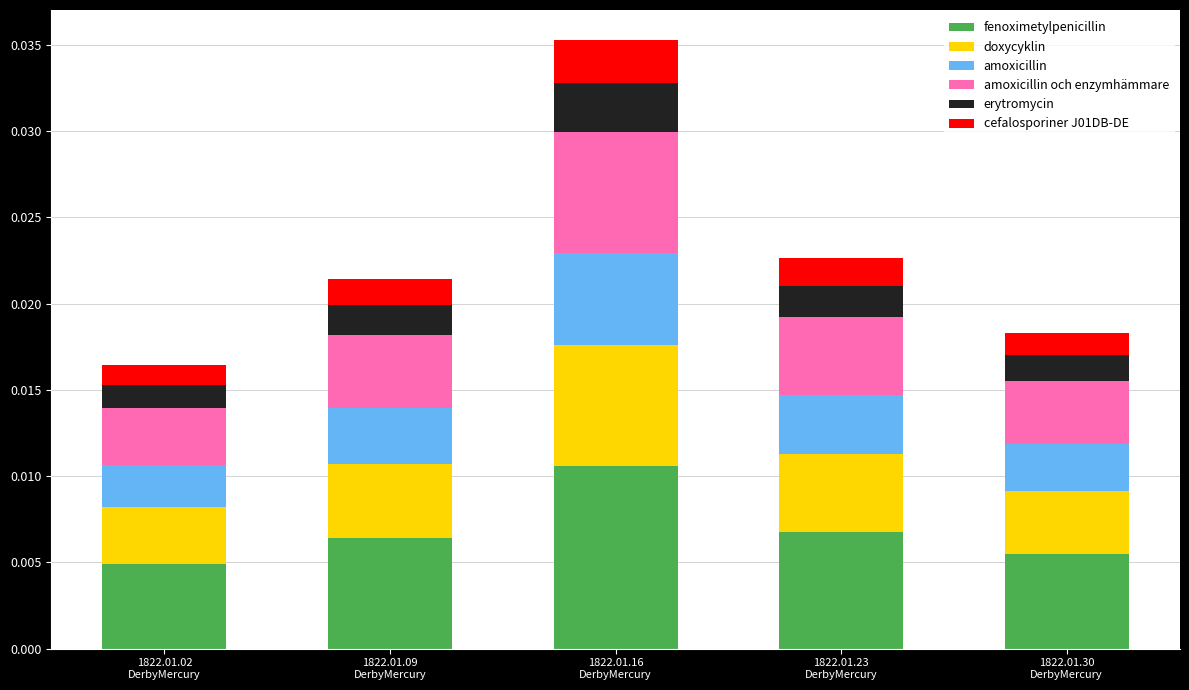

Count the fenoximetylpenicillin values in the range 0 to 1.

5